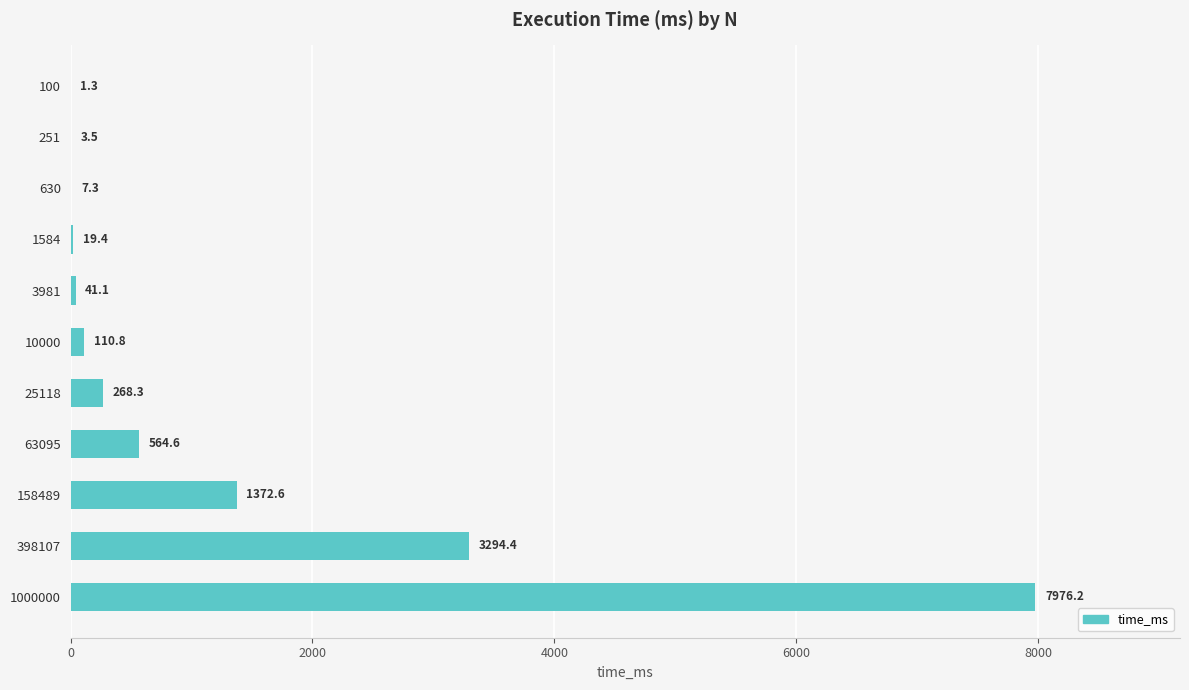

Reading top to bottom, what are all the values shown in this chart?

100=1.3	251=3.5	630=7.3	1584=19.4	3981=41.1	10000=110.8	25118=268.3	63095=564.6	158489=1372.6	398107=3294.4	1000000=7976.2